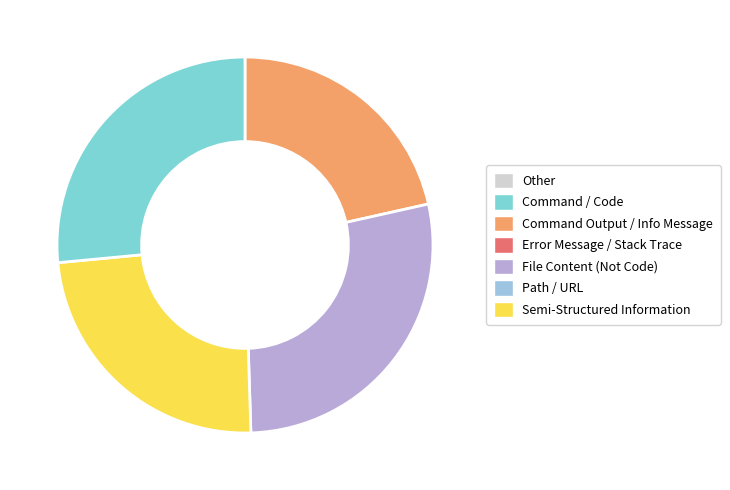

Is there a majority slice in this chart?

No